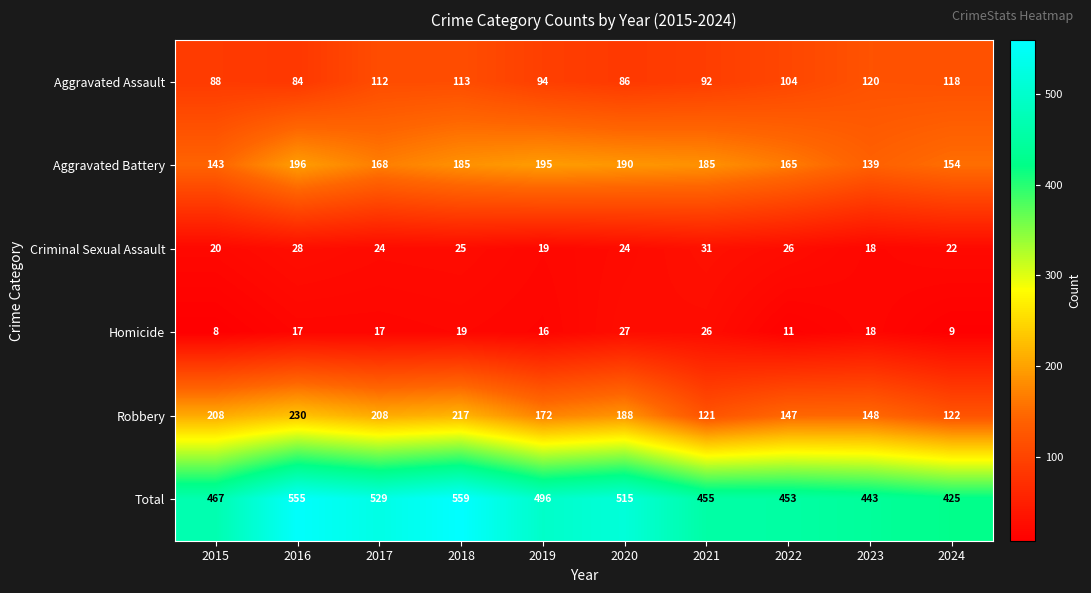

What is the difference between the maximum and minimum values in the Aggravated Assault series?

36